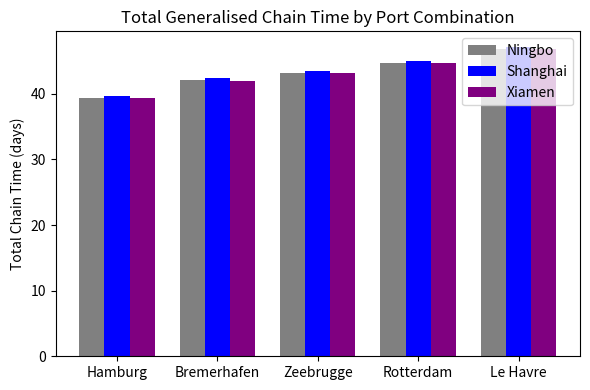

How many categories are shown in the chart?

5